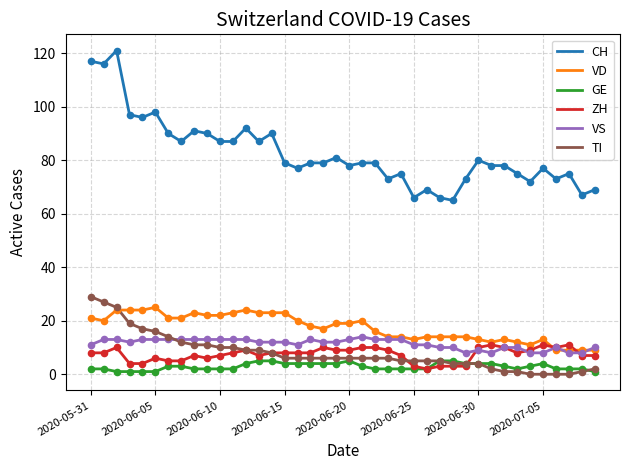

At how many categories does at least one series exceed 33?

40